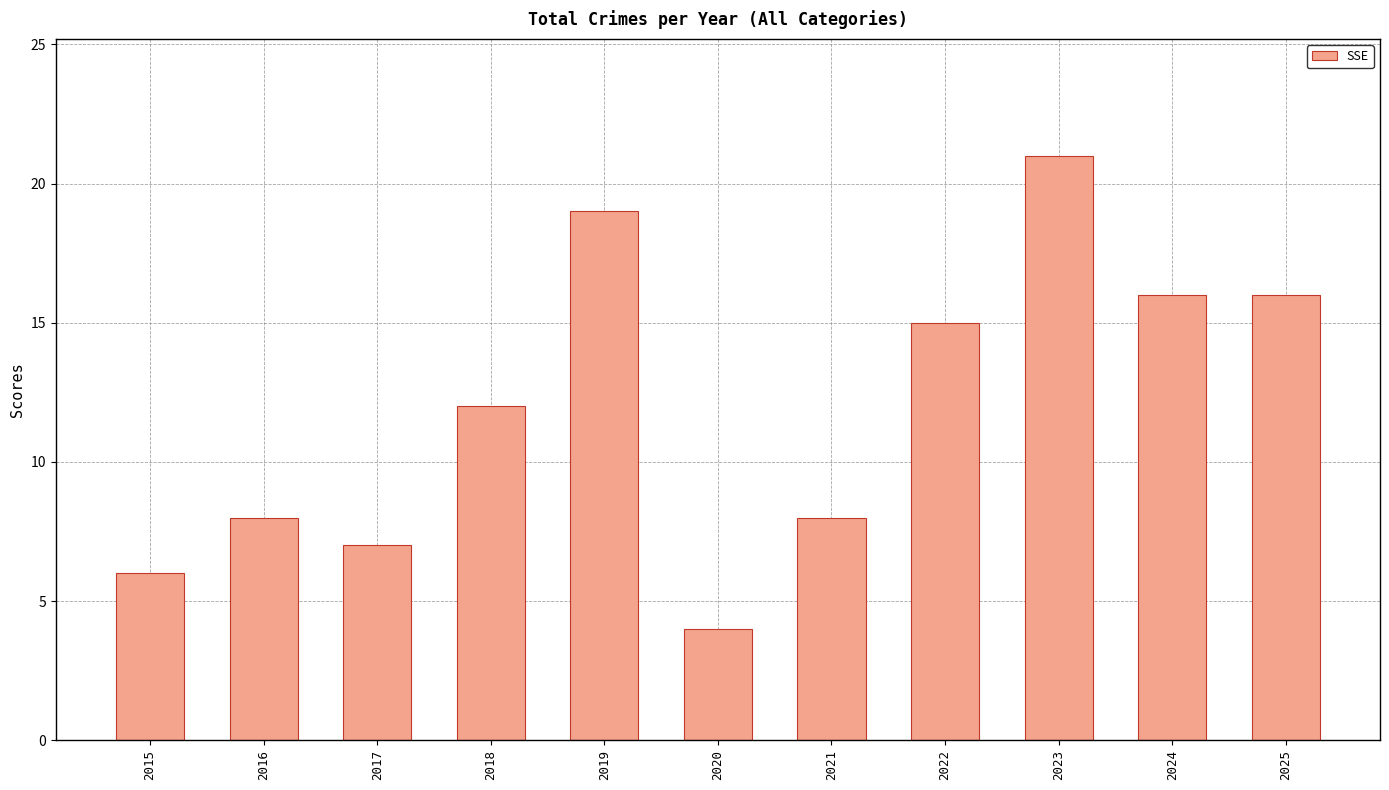

What is the minimum value shown in the chart?

4